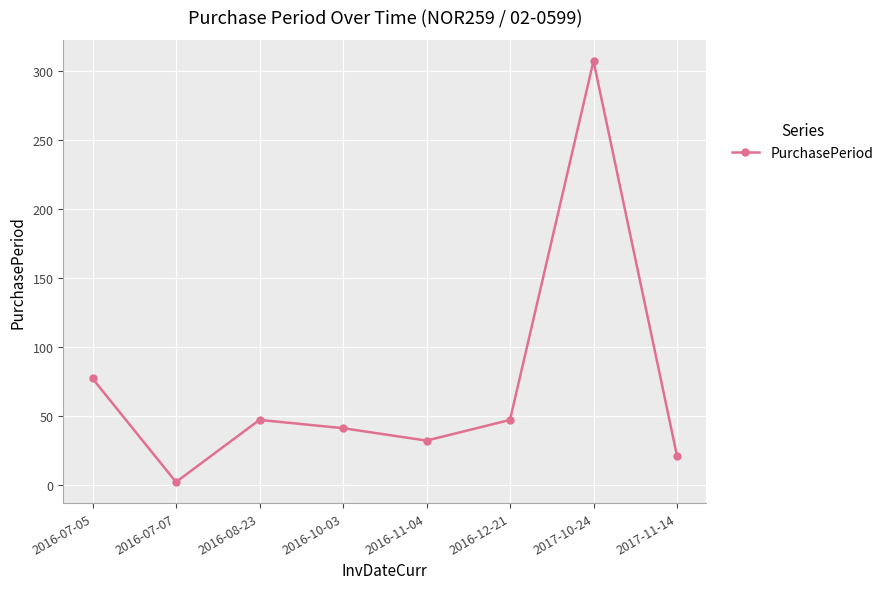

At which label does the data first exceed 47?

2016-07-05